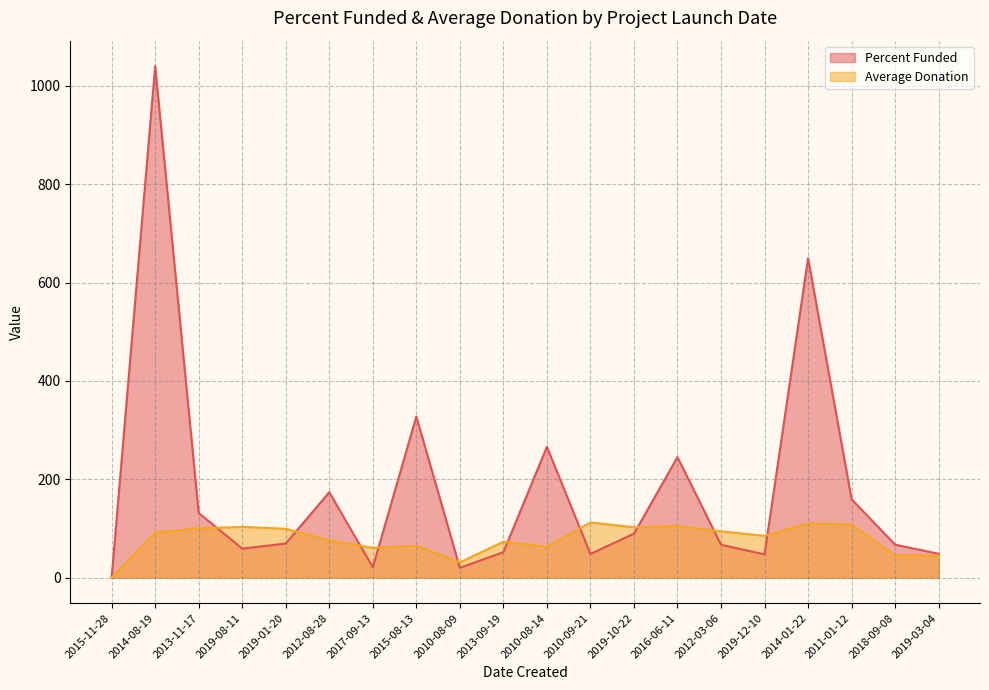

Reading right to left, transcribe all the data shown in this chart.

Percent Funded: 48.5	66.9	159.4	649.5	47.3	66.8	245.1	89.3	48.1	266.1	51.7	19.9	327.6	21.0	173.6	69.3	59.0	131.5	1040.0	0.0
Average Donation: 45.0	45.1	108.0	110.4	85.0	94.2	105.0	102.3	112.2	62.9	72.9	31.0	64.9	60.6	75.8	99.3	103.2	100.0	92.2	0.0